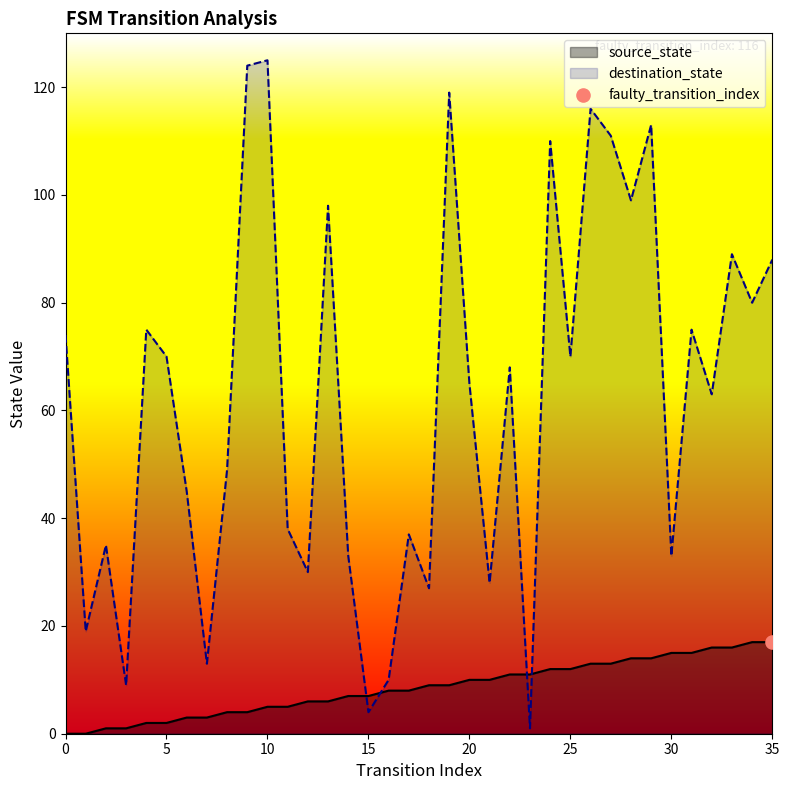

Which series has the largest total across all categories?

destination_state